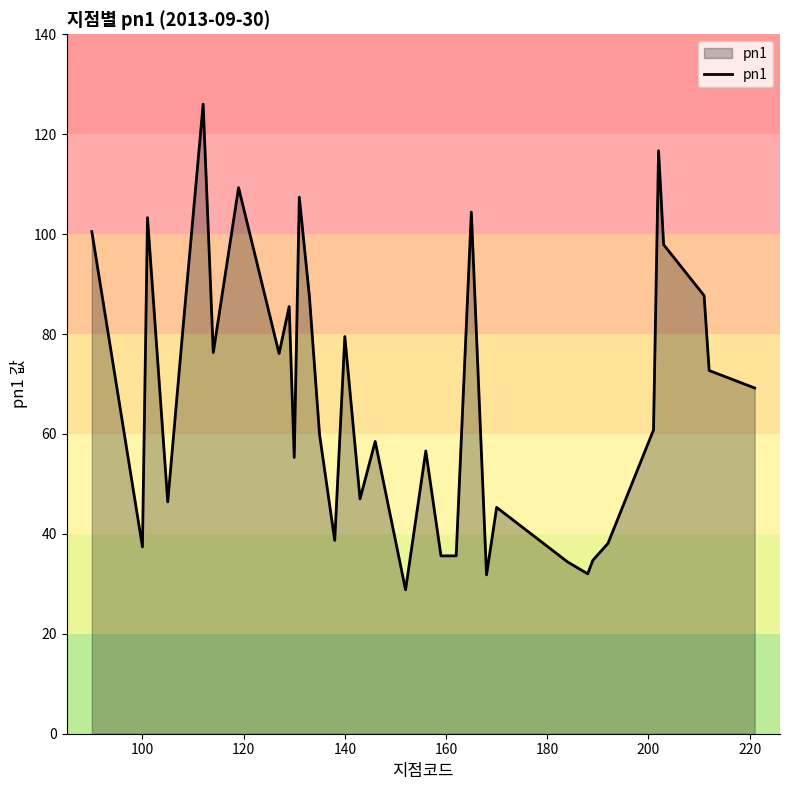

What is the difference between the second highest and minimum values?

87.9